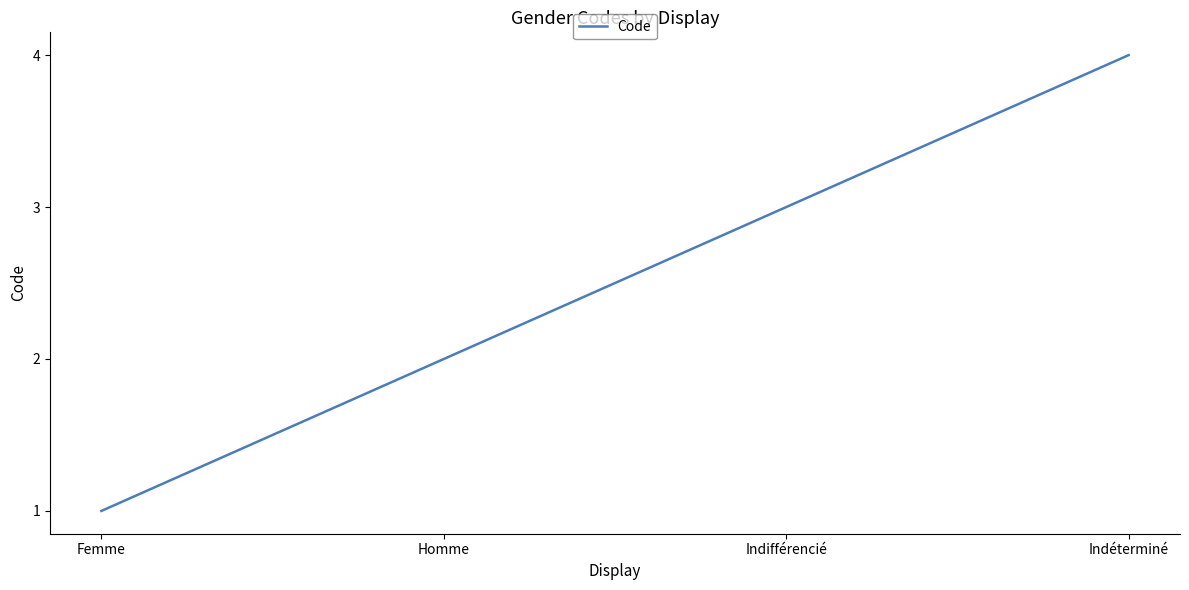

Which label corresponds to the largest value in the chart?

Indéterminé